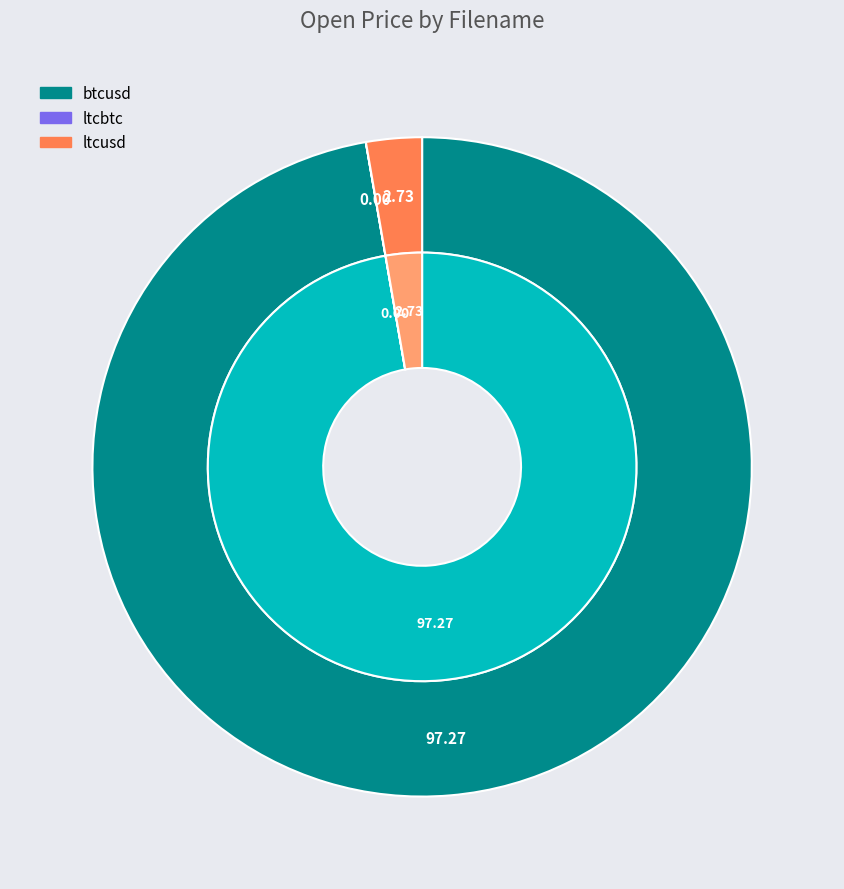

What percentage do ltcusd and btcusd together represent?

100.0%